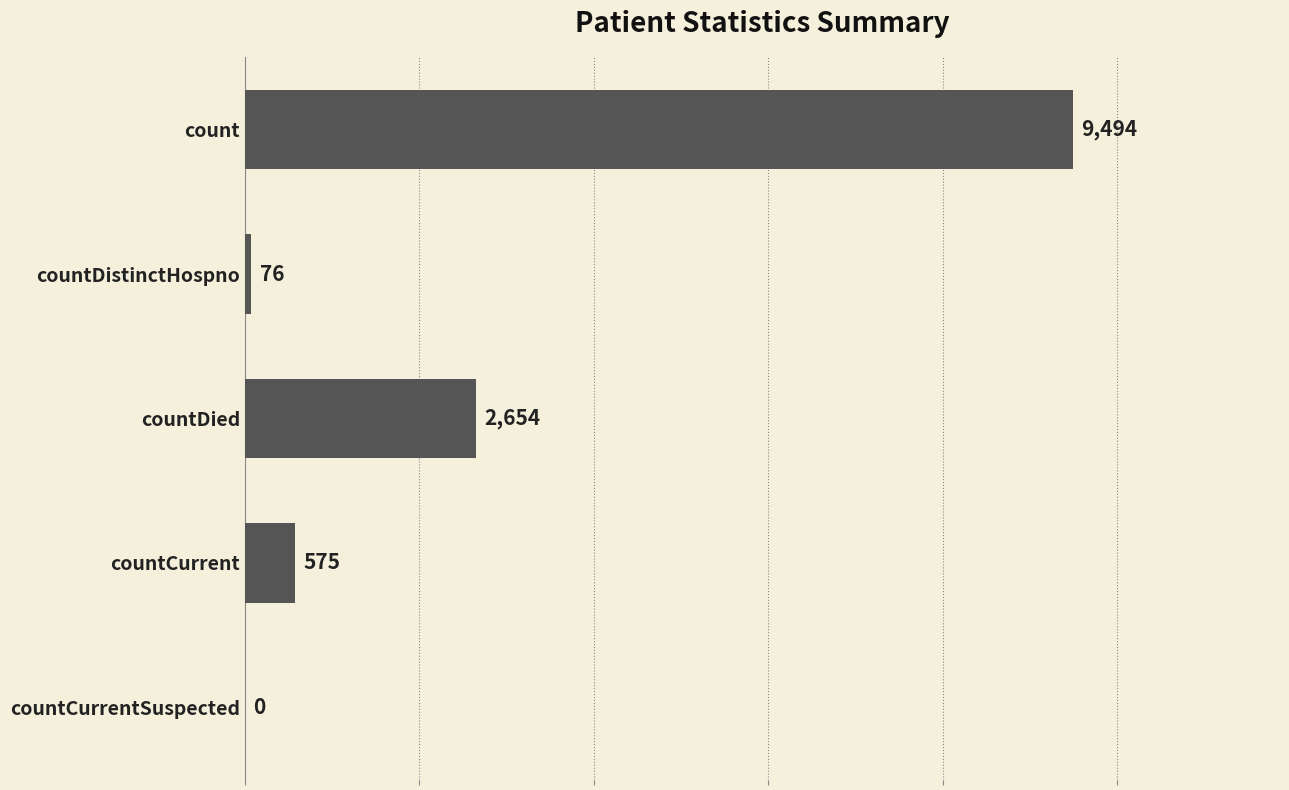

Reading top to bottom, what are all the values shown in this chart?

count=9494	countDistinctHospno=76	countDied=2654	countCurrent=575	countCurrentSuspected=0